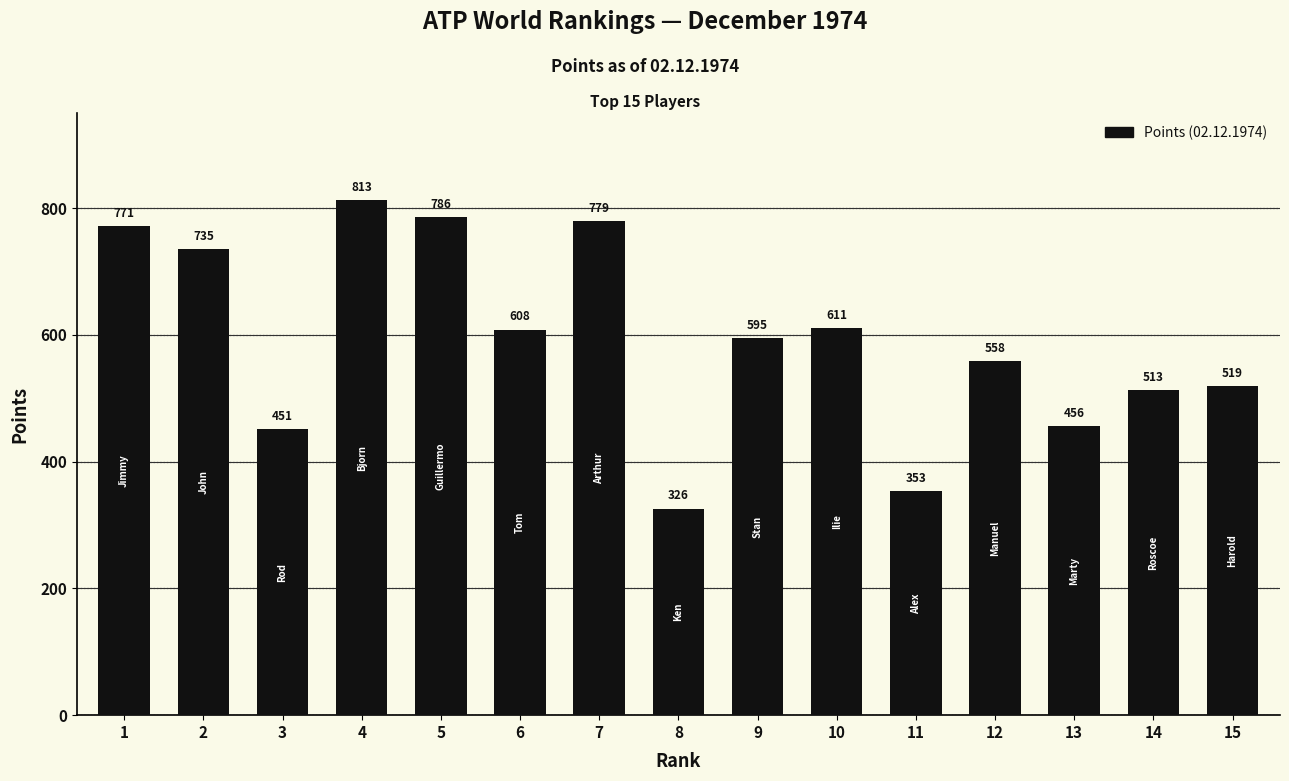

Rank the categories by value from highest to lowest.

4, 5, 7, 1, 2, 10, 6, 9, 12, 15, 14, 13, 3, 11, 8